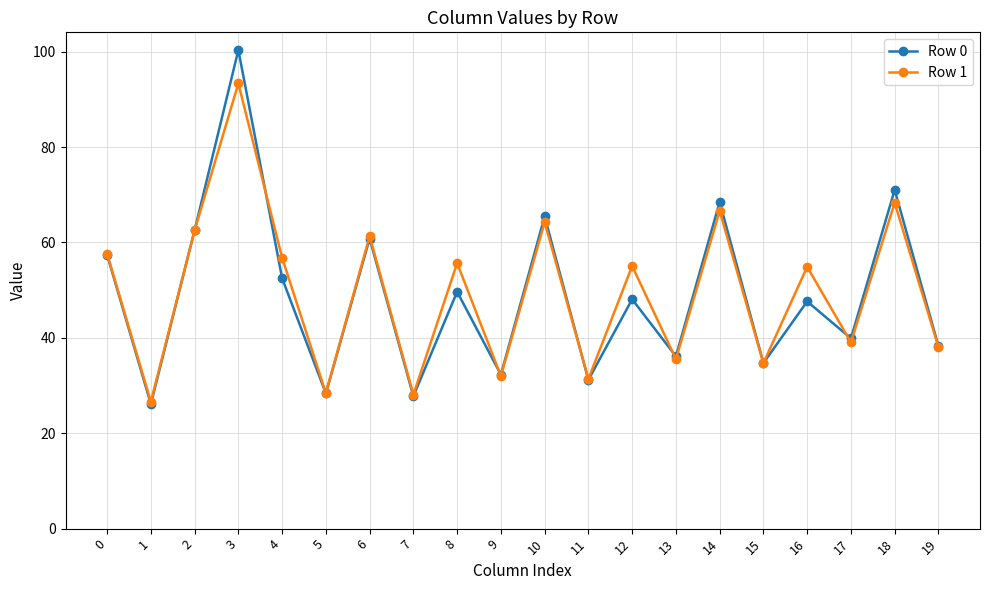

Is it true that Row 0 equals 39.9 at 17?

True